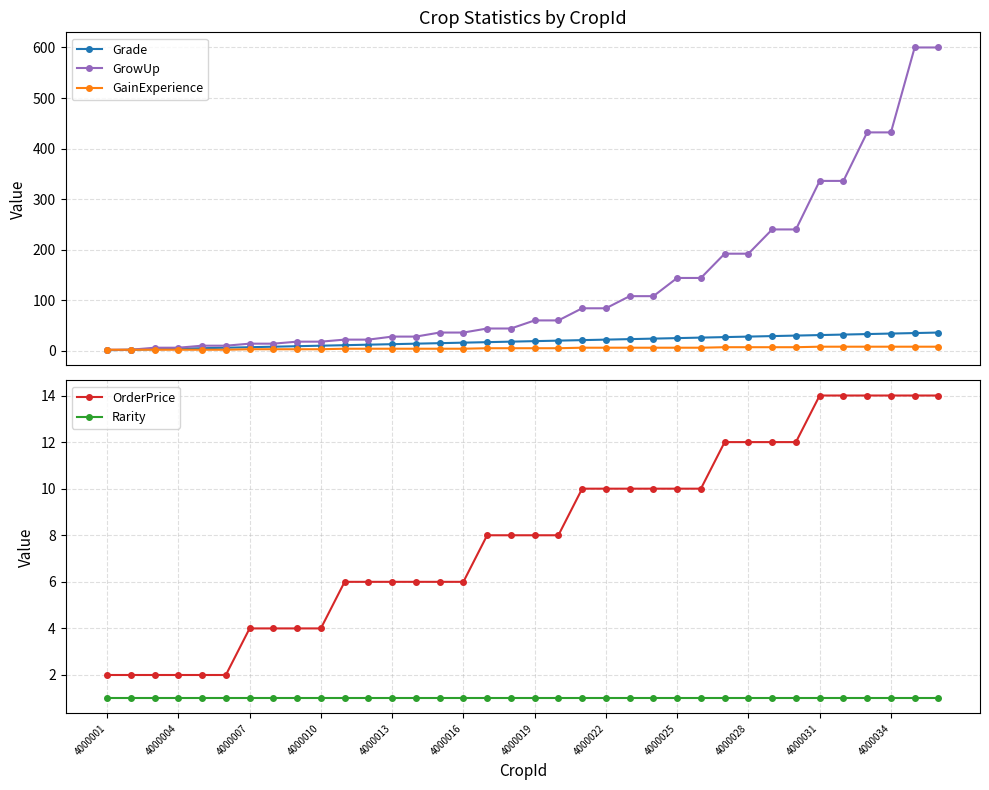

The Rarity series shows 1 at 4000001. True or false?

True